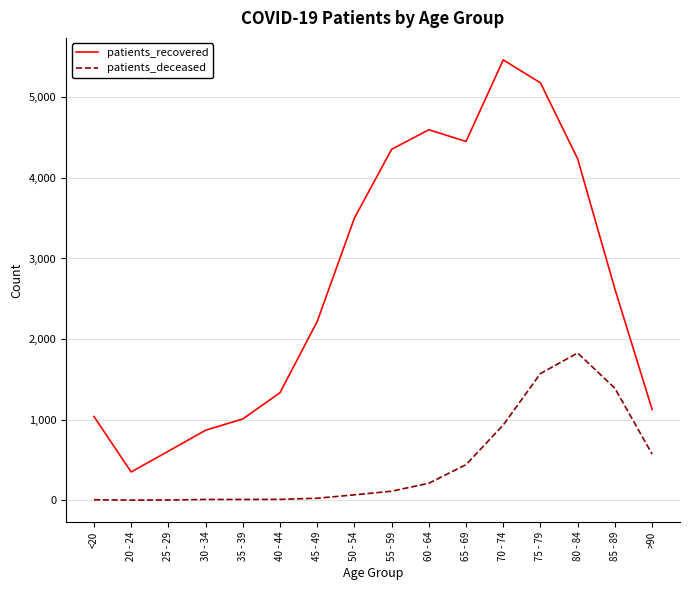

What is the highest value of the patients_recovered series?

5465